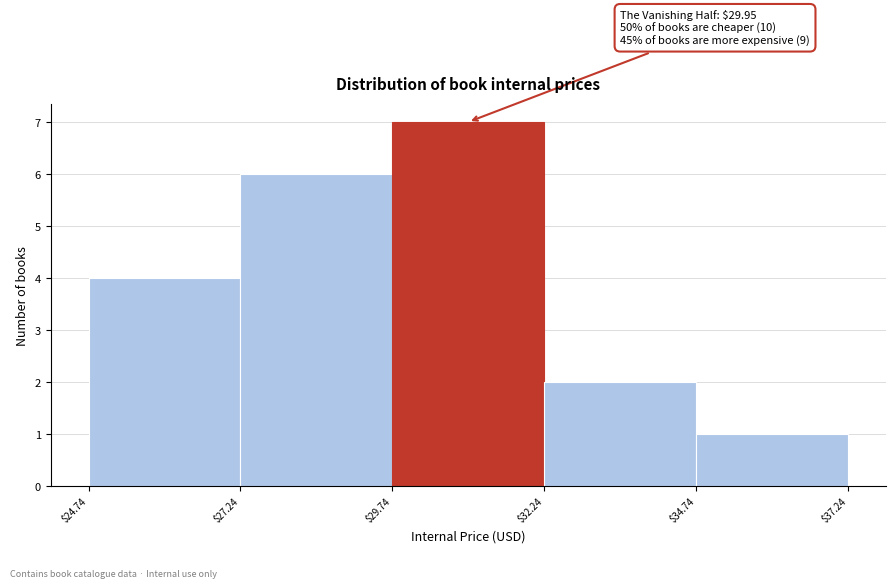

Which range on the x-axis has the tallest bar?

$29.74 to $32.24